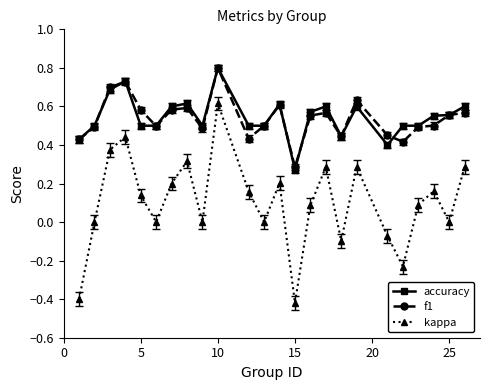

What is the greatest value displayed?

0.8